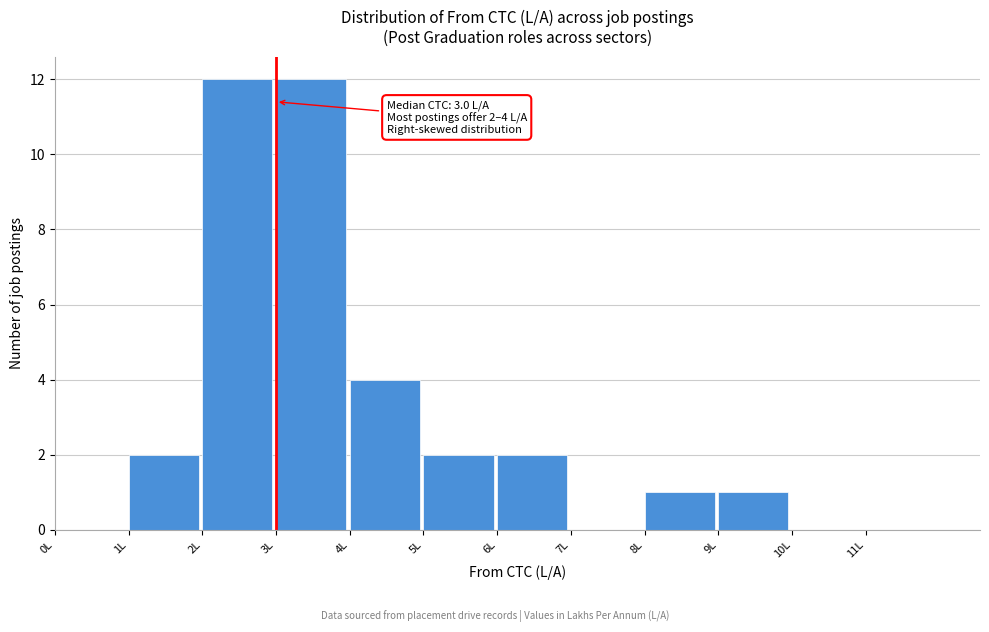

Reading left to right, extract all data points from this chart.

0L=0	1L=2	2L=12	3L=12	4L=4	5L=2	6L=2	7L=0	8L=1	9L=1	10L=0	11L=0